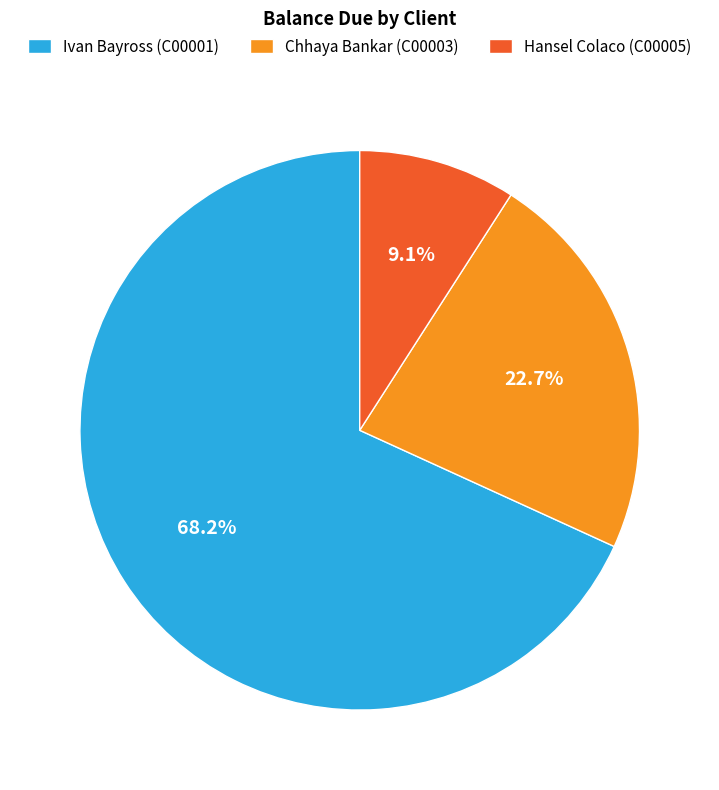

Which slice represents more than half of the pie?

Ivan Bayross (C00001)